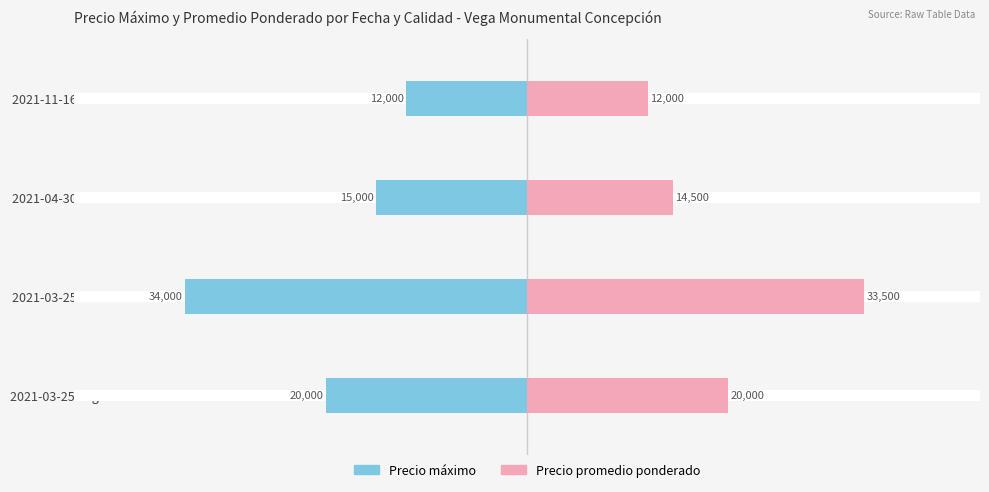

What is the value of the Precio máximo bar at the 4th from the left?

-12000